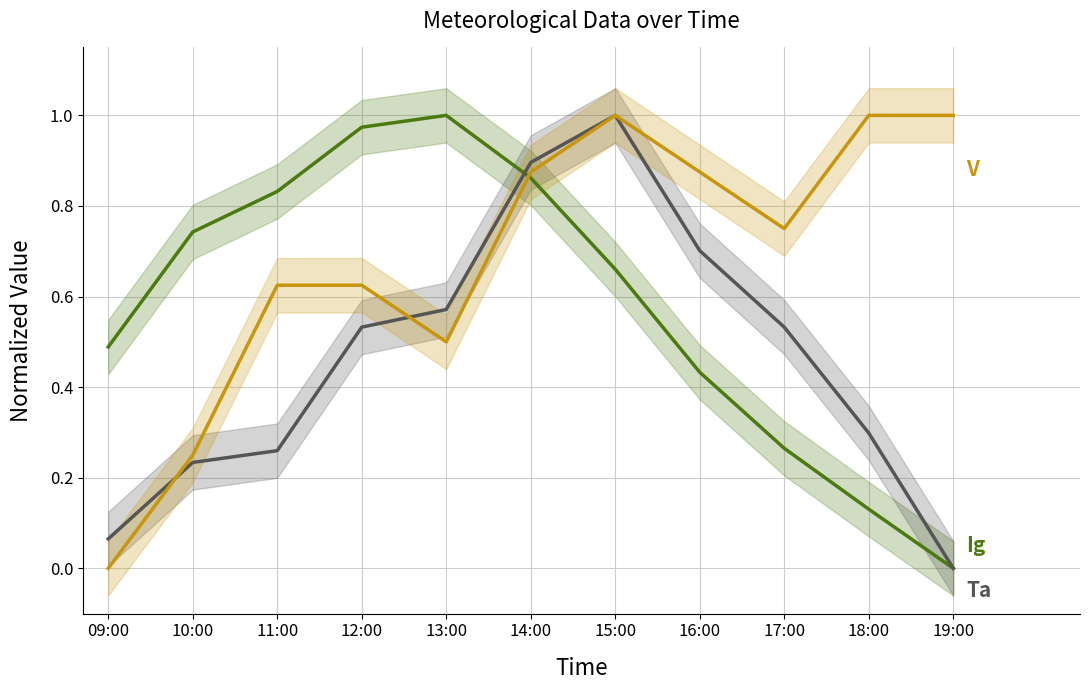

True or false: V has more than 1 points higher than both neighbors.

False